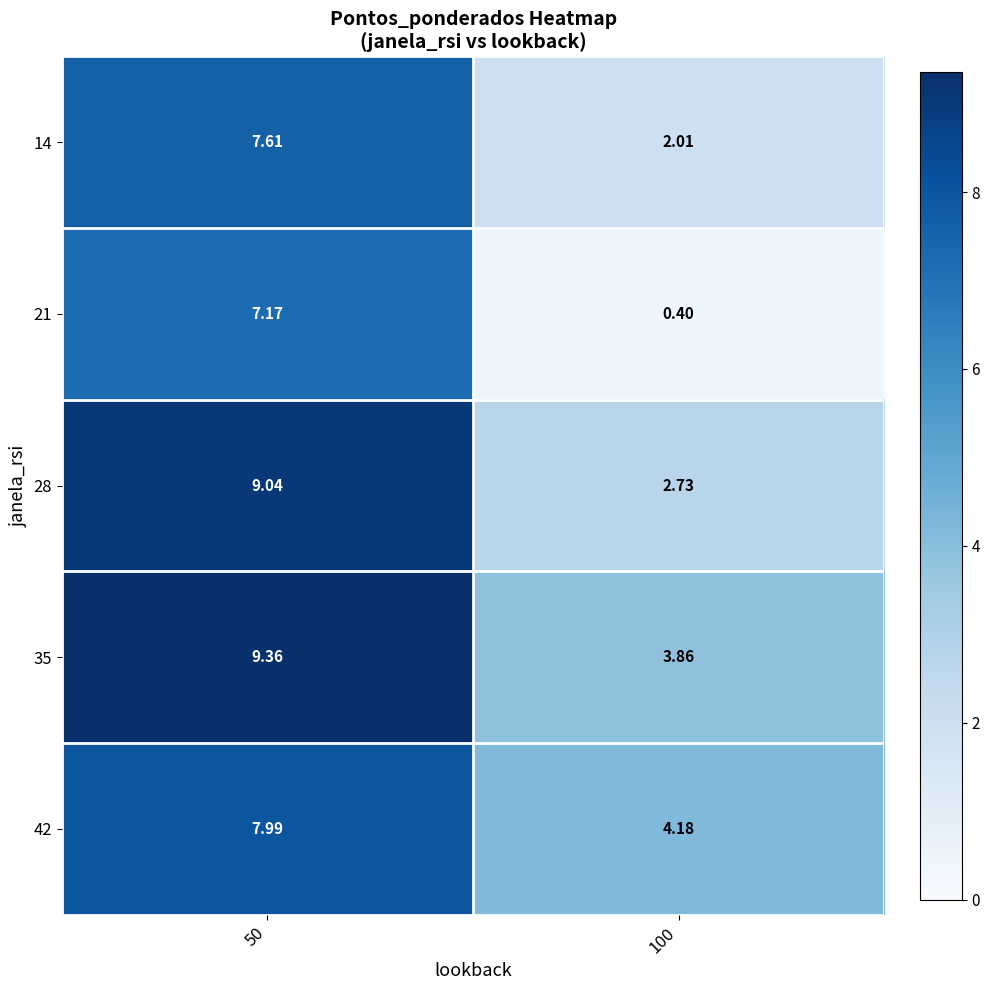

Is the value of 42 at 100 greater than the value of 28 at 50?

No